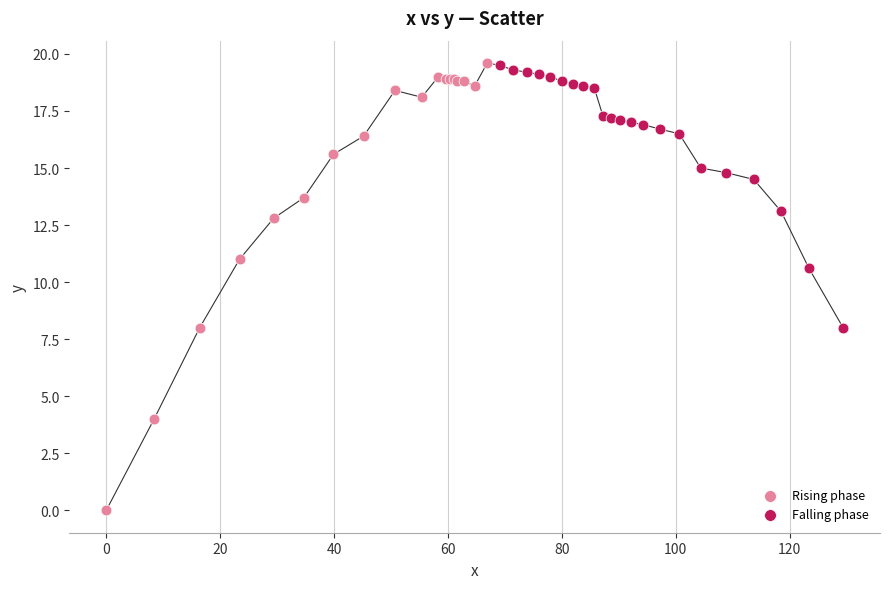

Which series has the largest Y range (max minus min)?

Rising phase